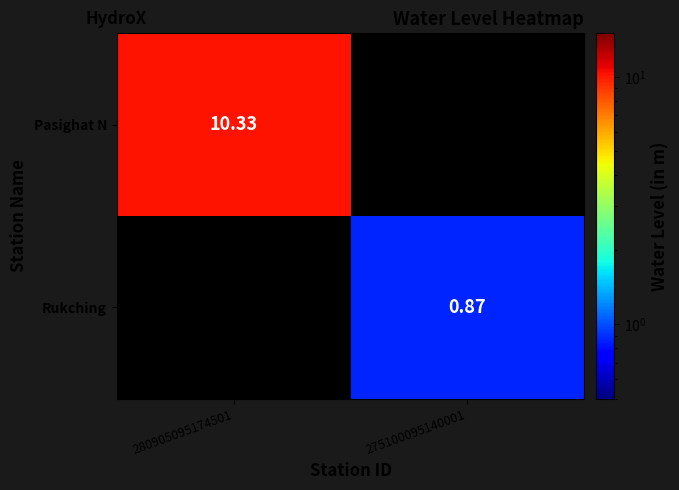

What is the smallest value displayed?

0.9